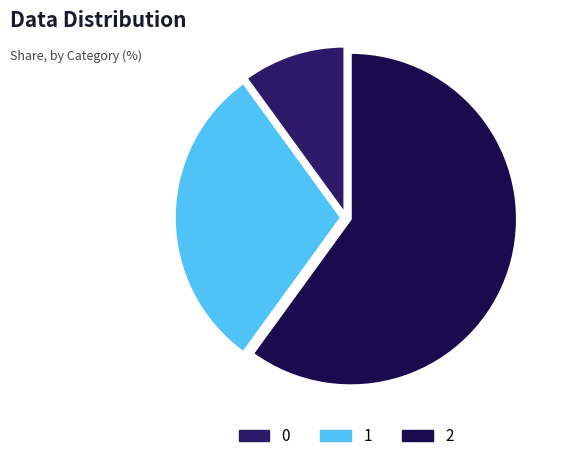

Rank the categories by value from lowest to highest.

0, 1, 2